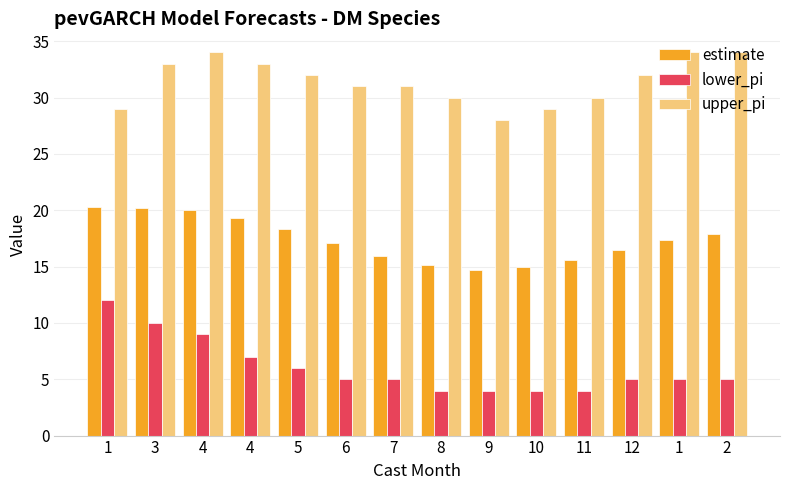

How many series are shown in this chart?

3